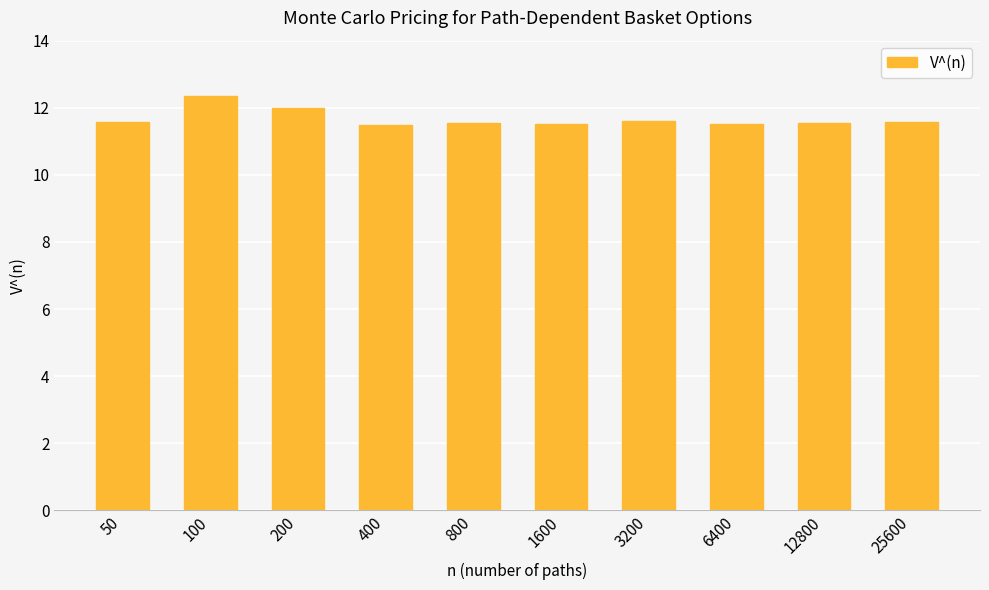

What is the ratio of the value at 12800 to the value at 50?

1.0